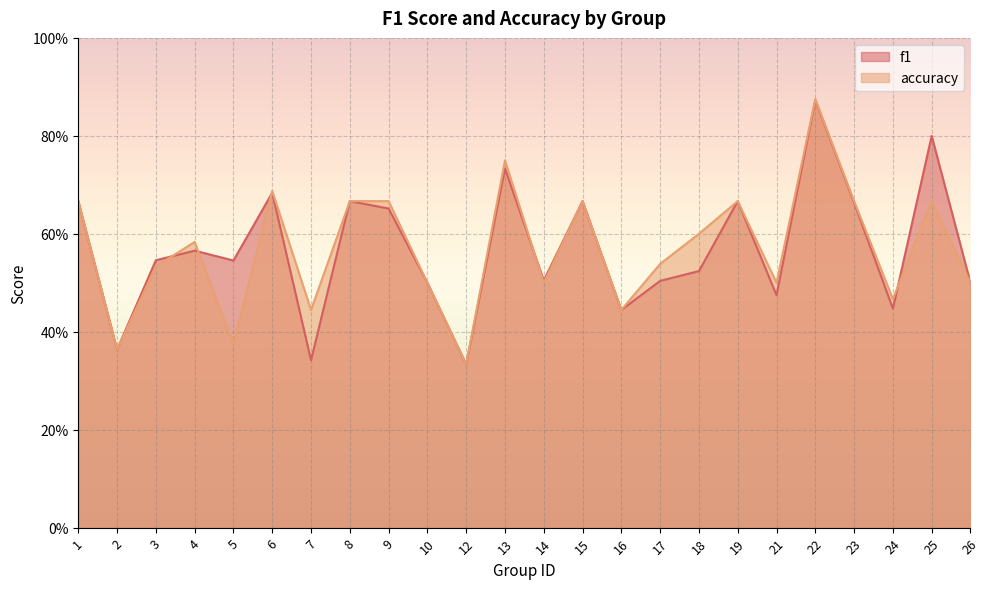

Between which two adjacent categories do accuracy and f1 first intersect?

3 and 4